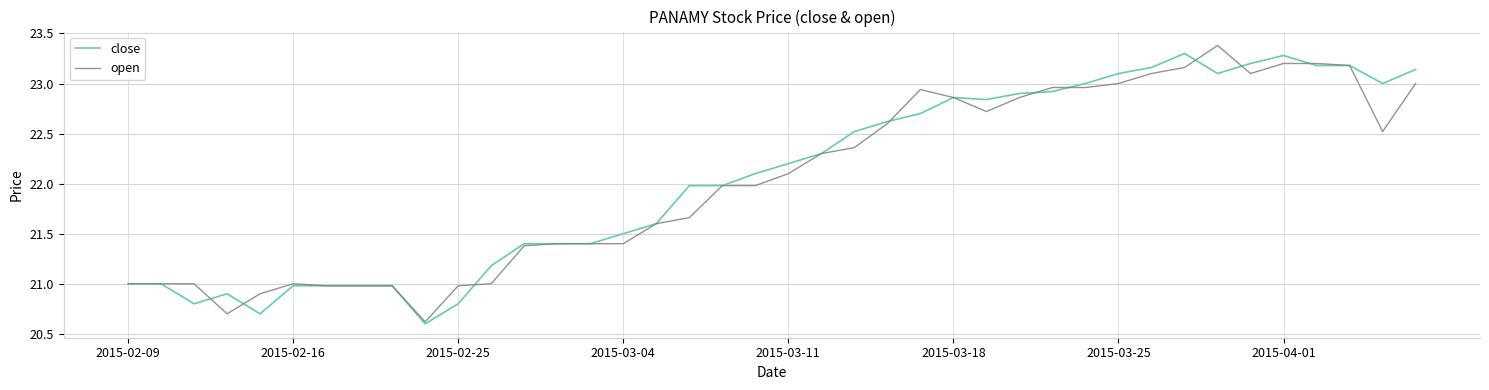

What is the minimum value shown in the chart?

20.6